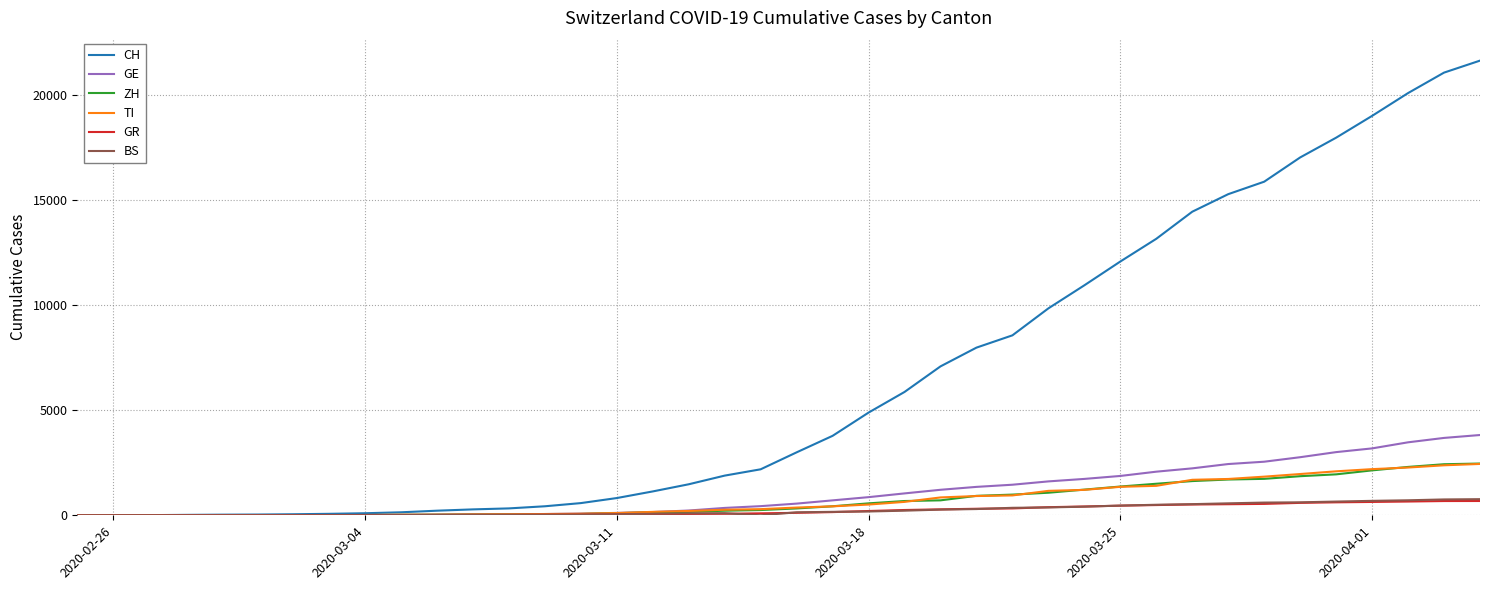

Which series has the widest spread of values?

CH